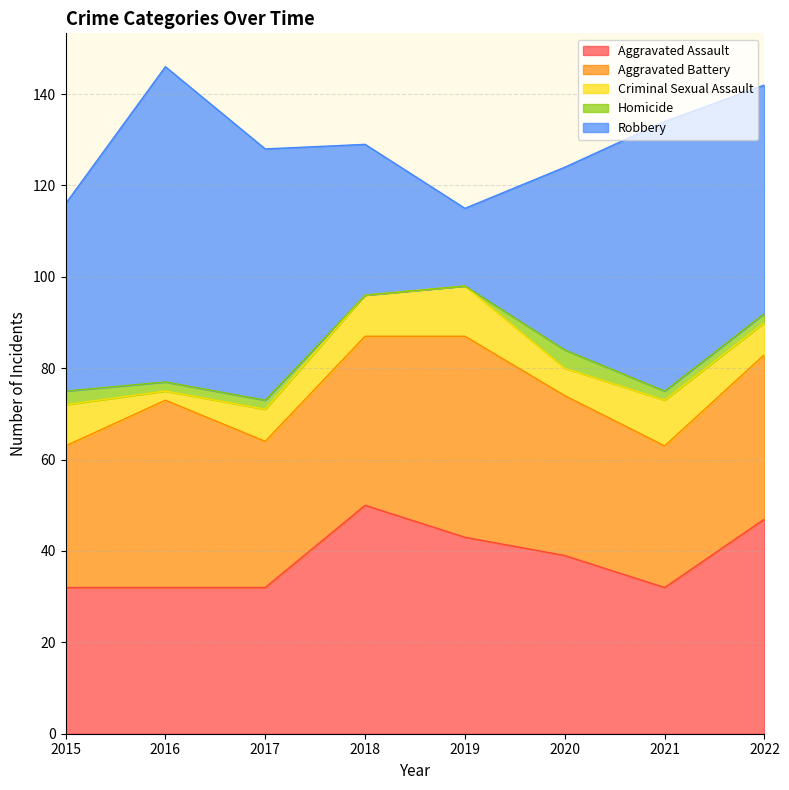

What is the sum of the Homicide values at 2021 and 2017?

4